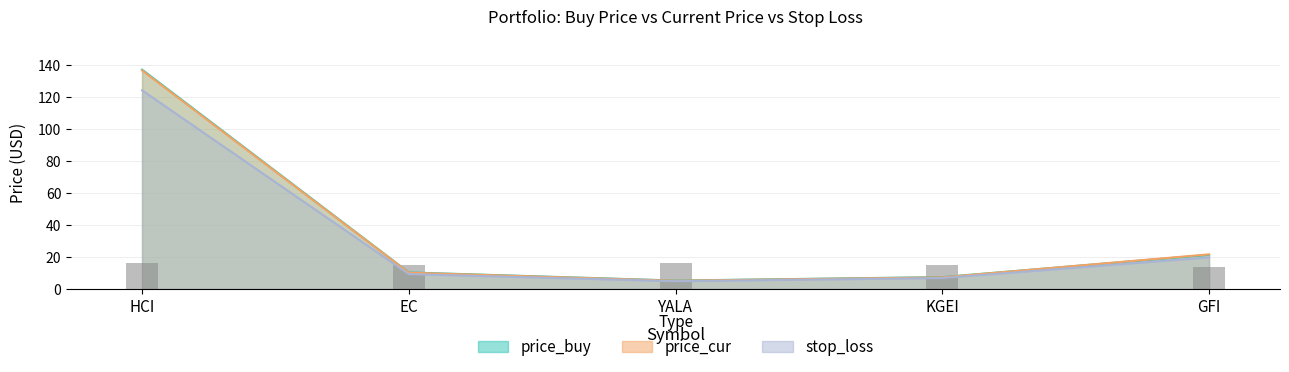

What is the value of the price_buy bar at the 1st from the left?

137.0